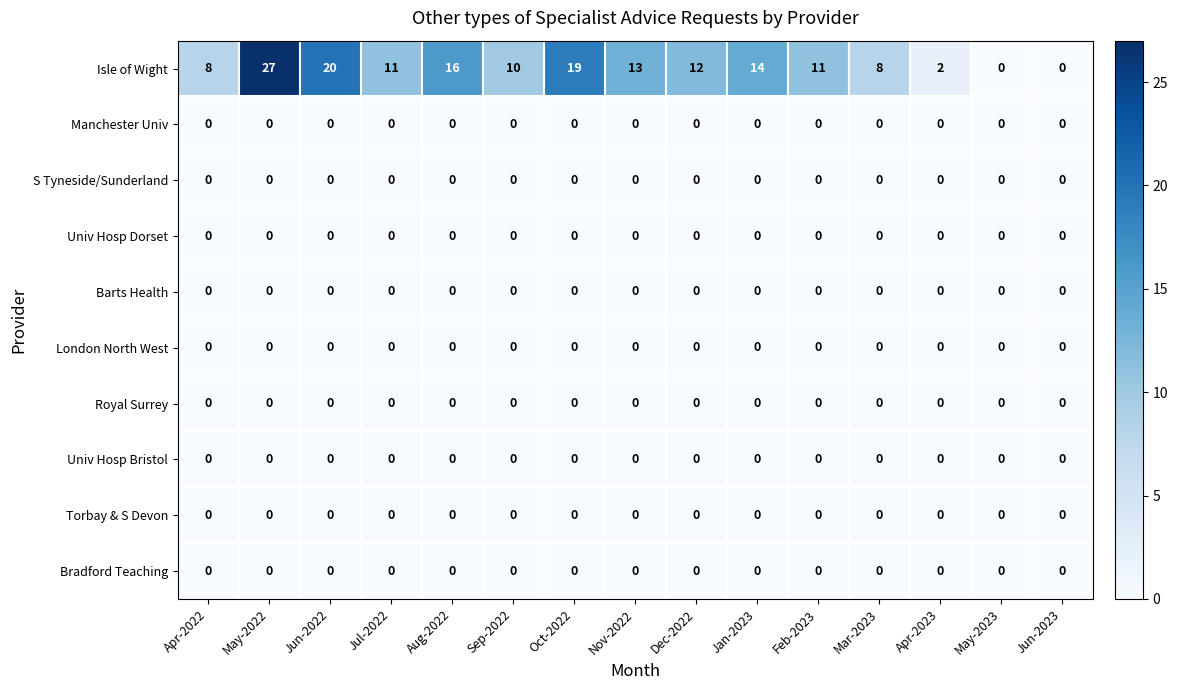

Which label corresponds to the largest value in the chart?

May-2022